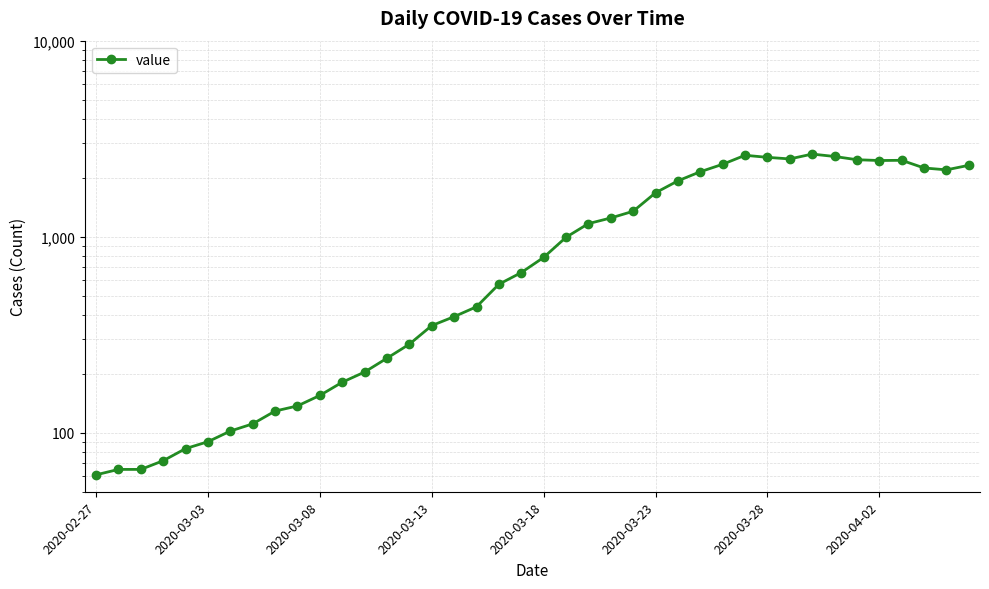

Where is the first local minimum?

31